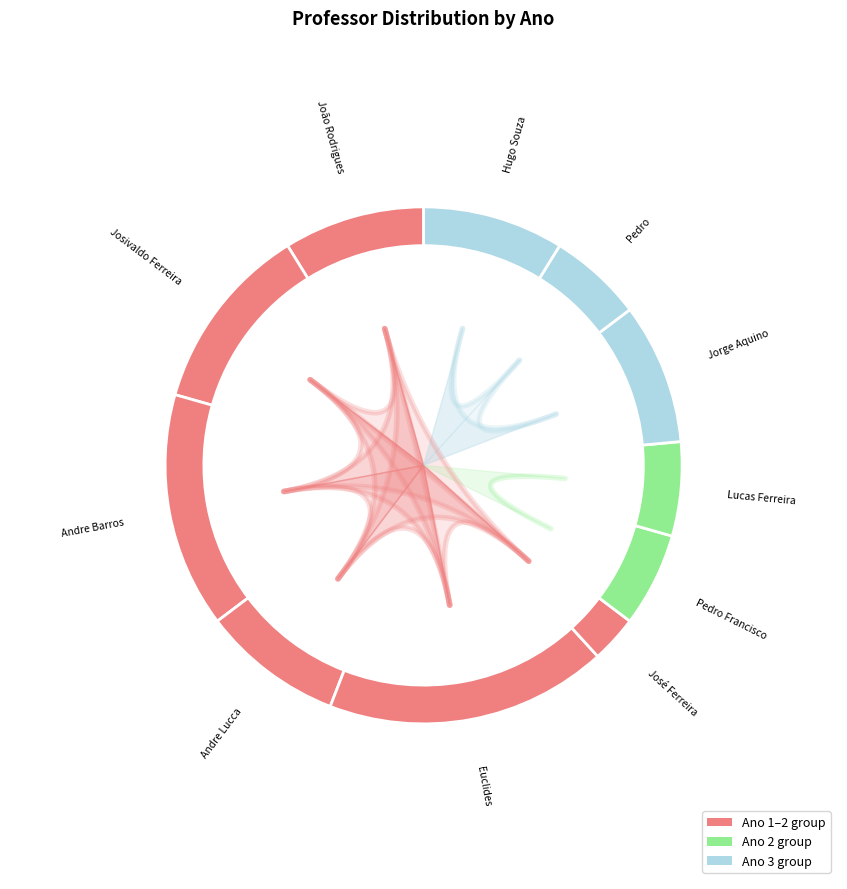

Which category has the biggest portion of the pie?

Euclides